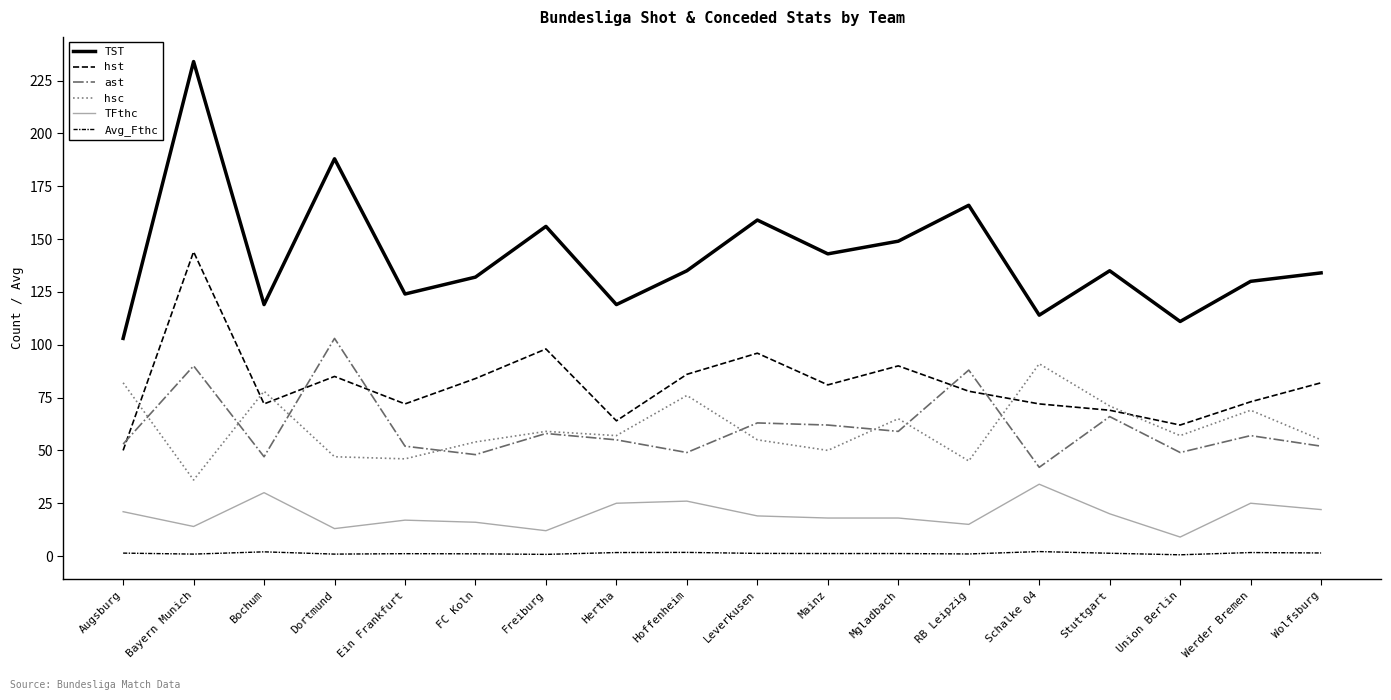

At which category is the sum across all series the highest?

Bayern Munich